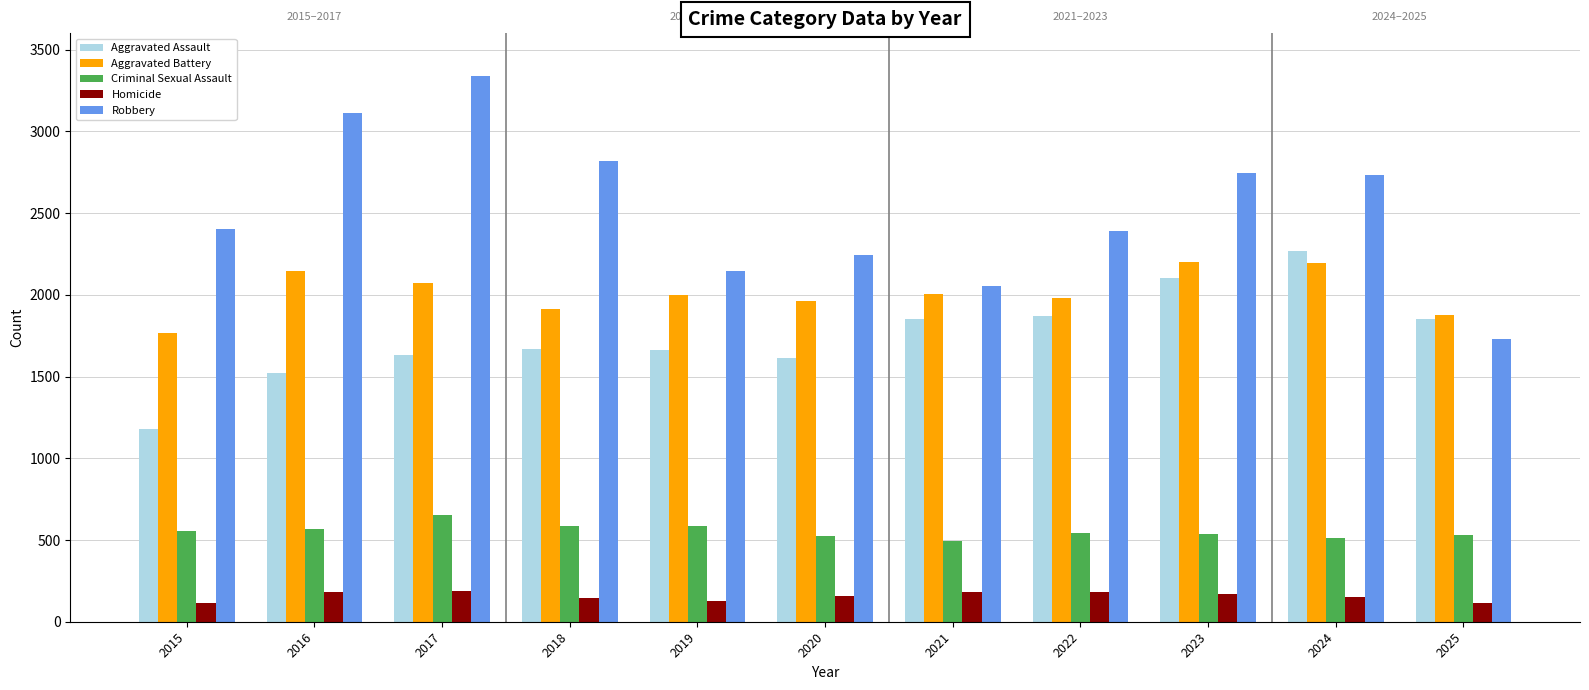

At which label is Robbery closest to 2533?

2015